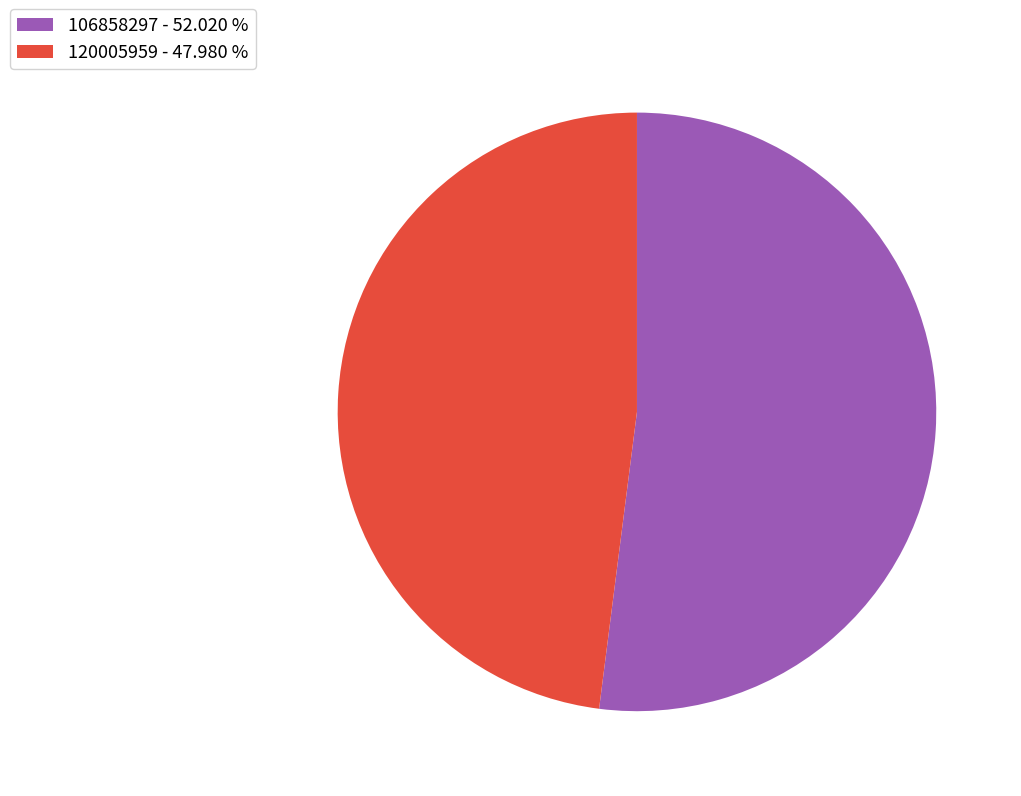

Does any single category account for the majority?

Yes